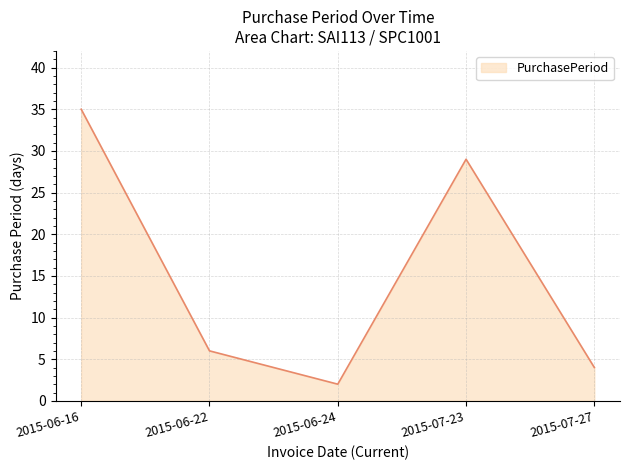

What is the sum of all values?

76